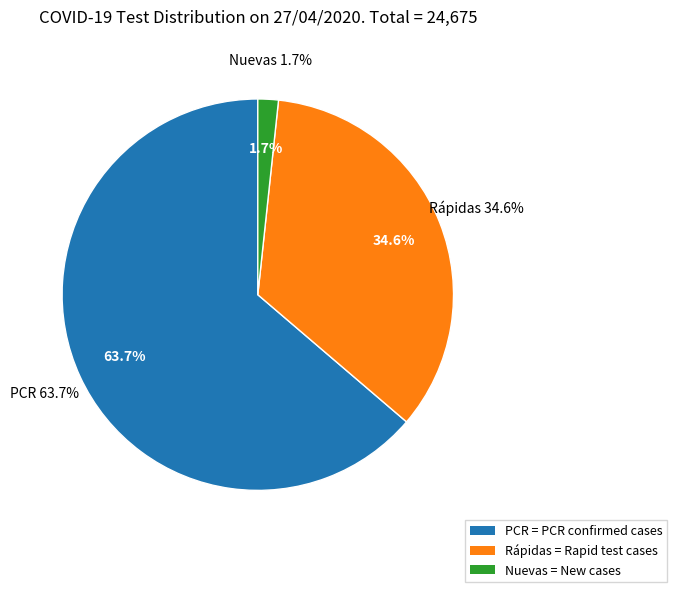

To the nearest percent, what portion does Nuevas represent?

2%